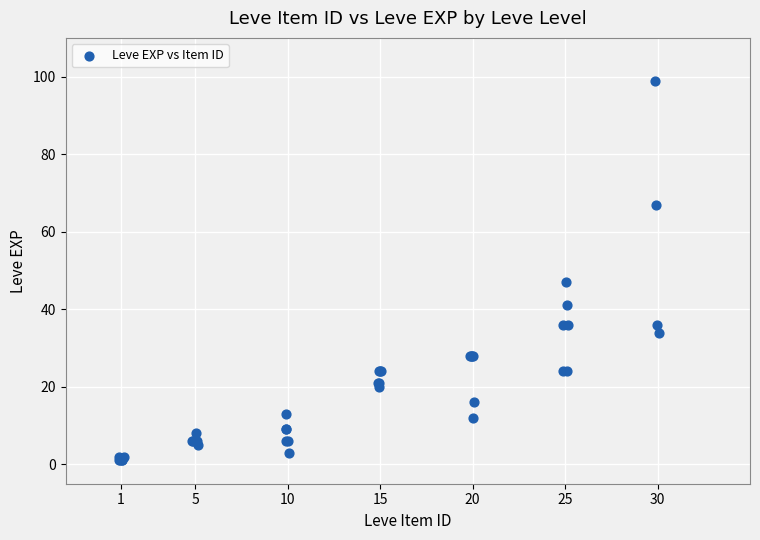

What Y value in the scatter plot is closest to 50?

47